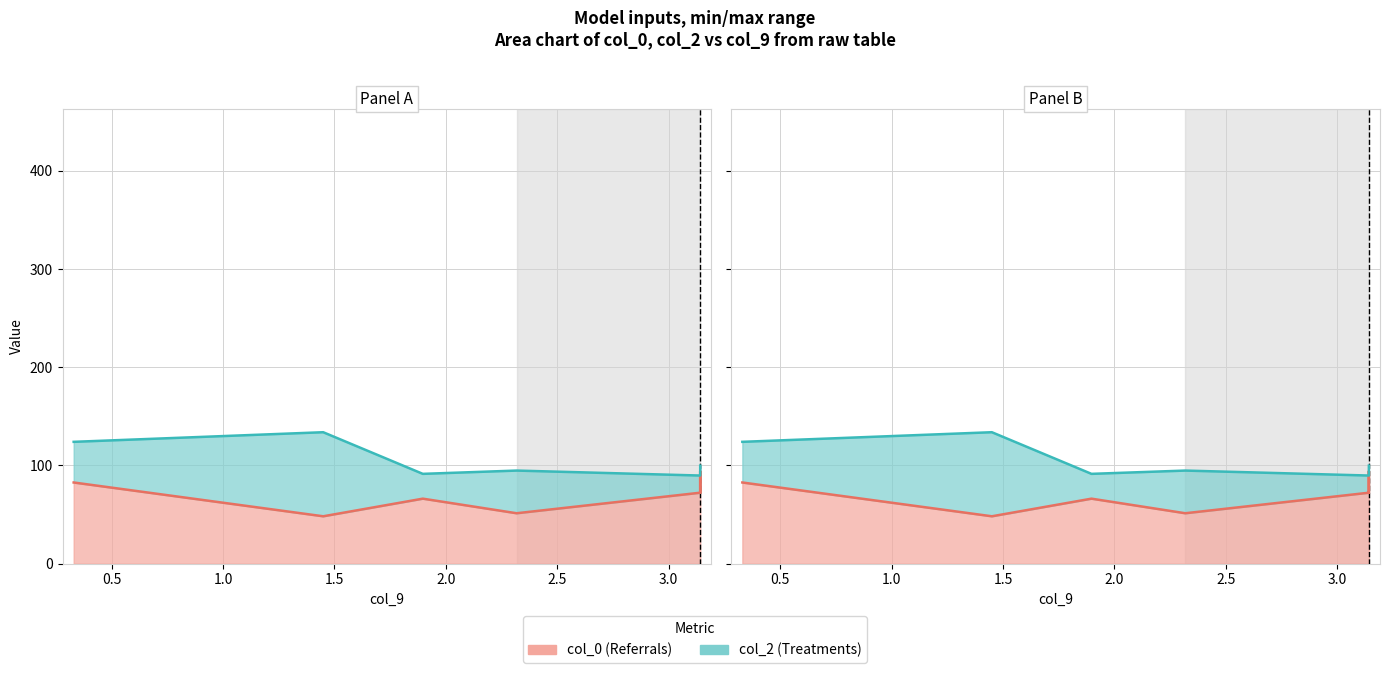

What is the sum of all col_0 values?

487.1